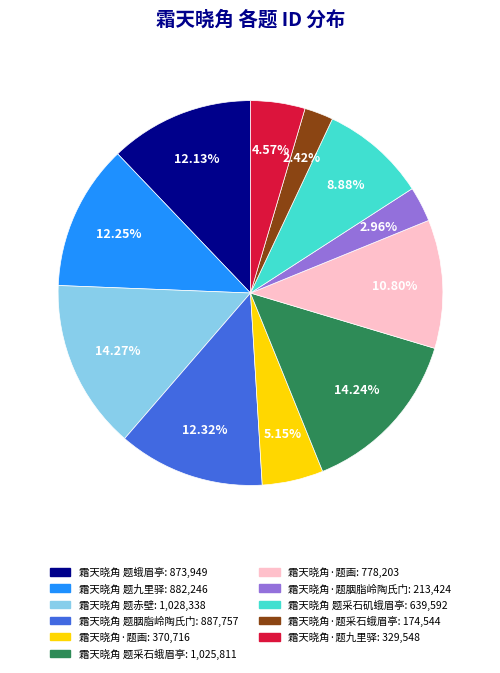

Does any single category account for the majority?

No